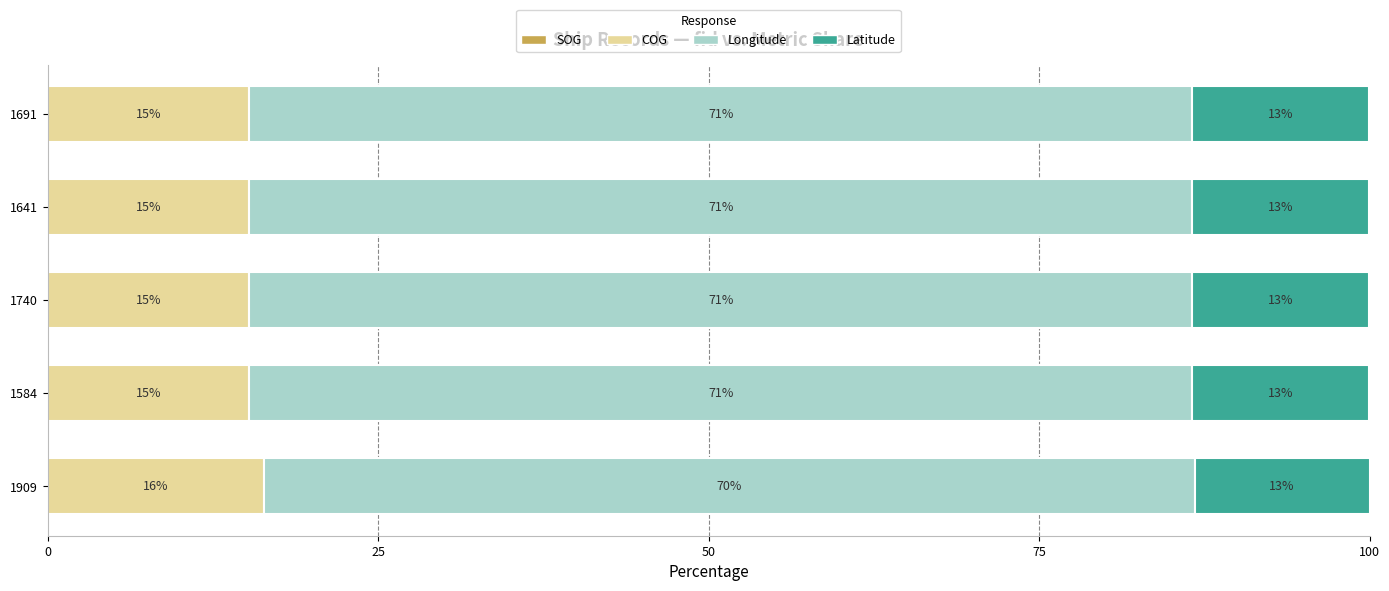

Count the COG values in the range 15 to 16.

4